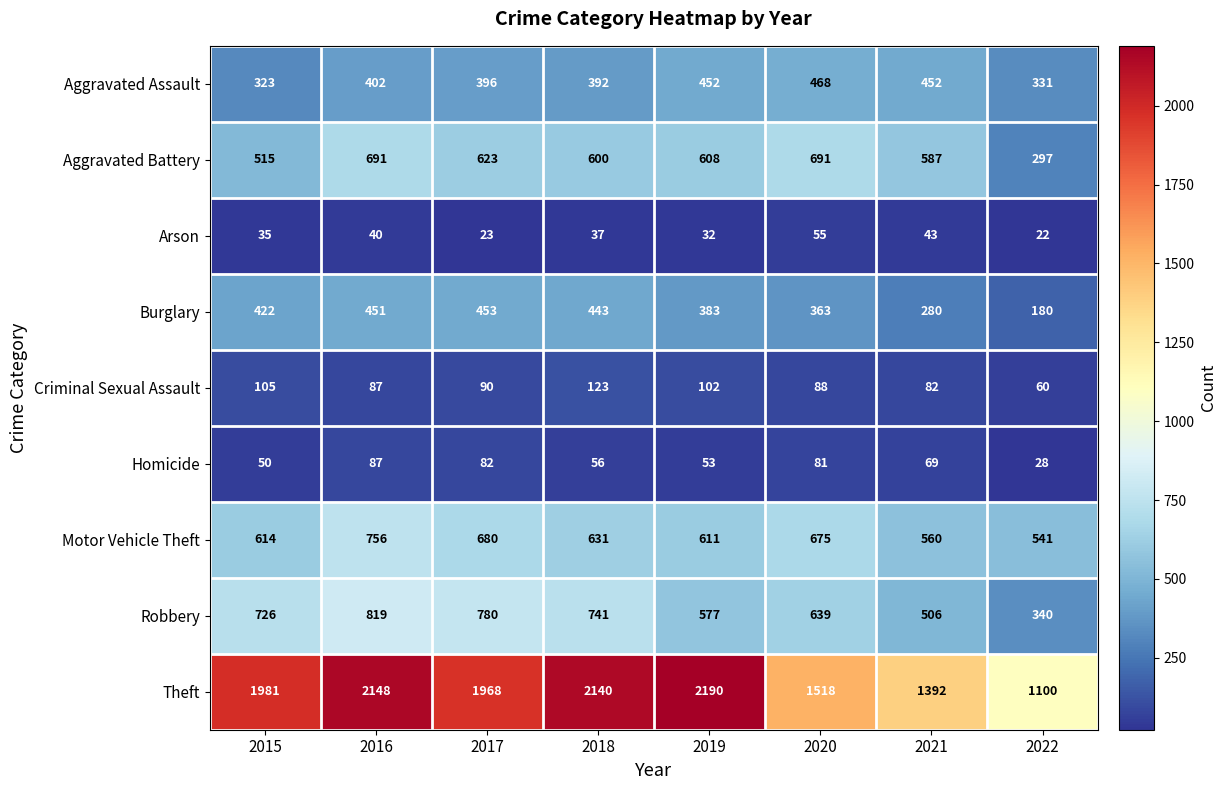

Is it true that Theft equals 1835 at 2022?

False